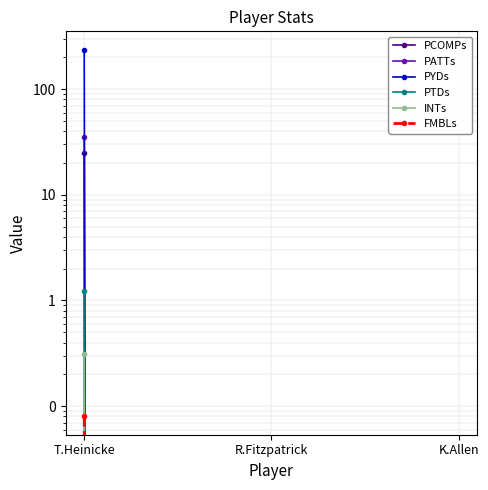

True or false: PYDs has a value of 0.0 at K.Allen.

True